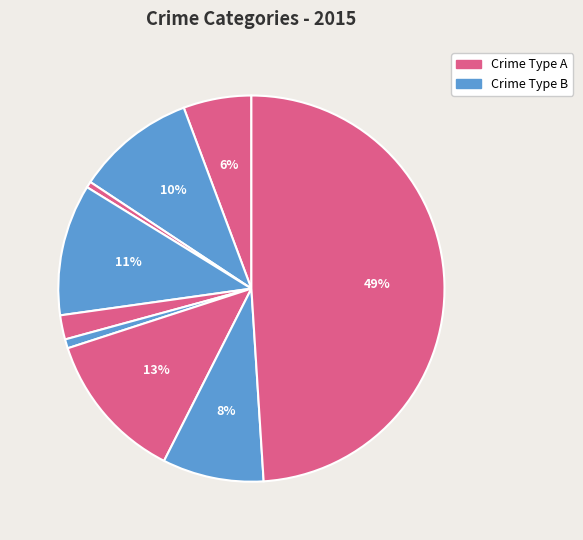

How many segments does this pie chart have?

9